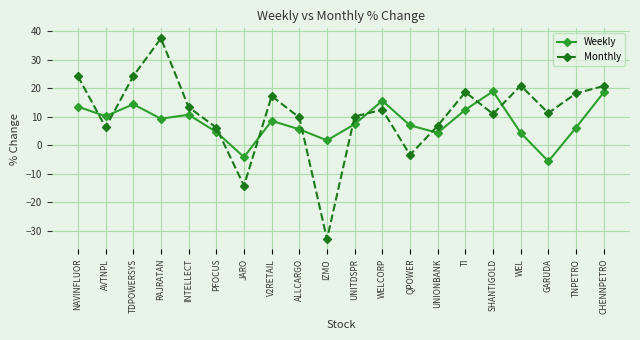

True or false: Weekly has a value of 6.3 at TNPETRO.

True